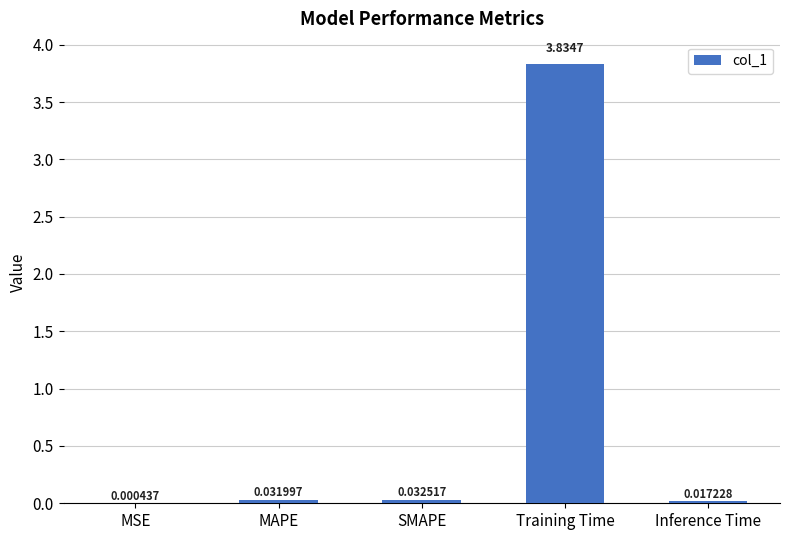

What is the sum of all values?

3.9